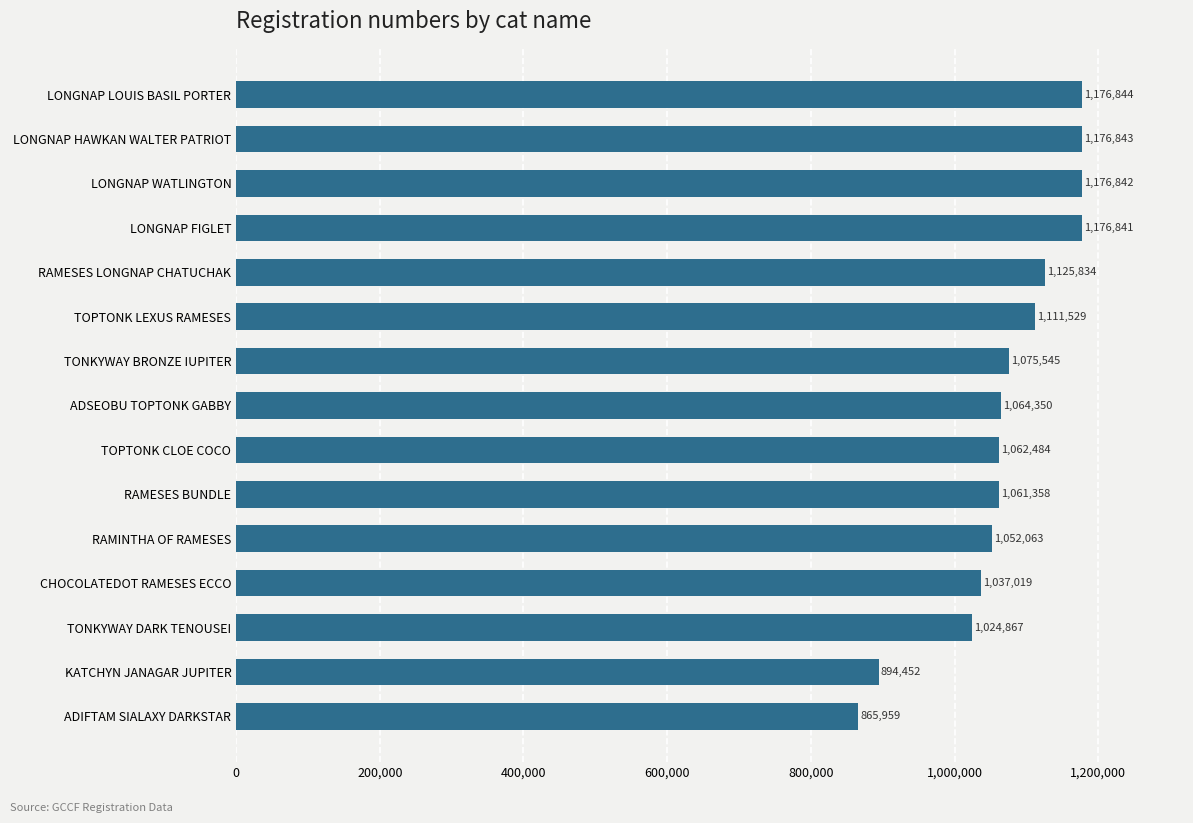

True or false: the data shows 436983 at RAMESES LONGNAP CHATUCHAK.

False